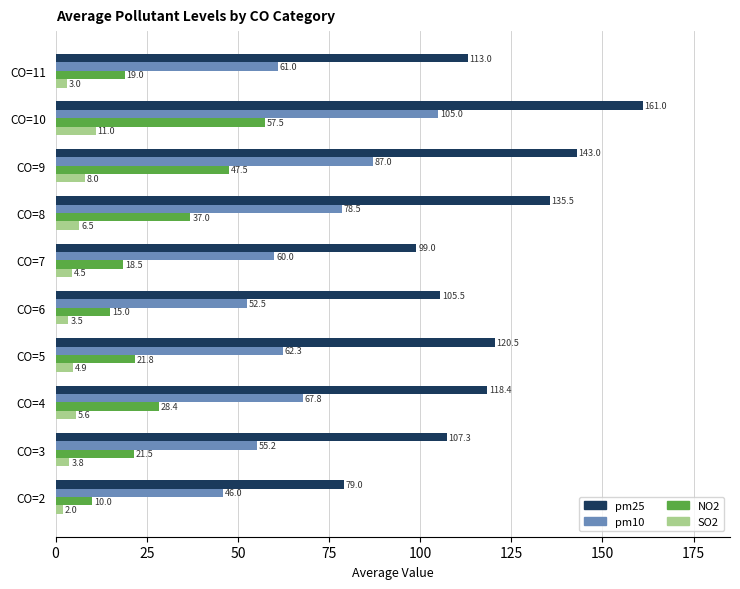

What is the total value across all series at CO=9?

285.5